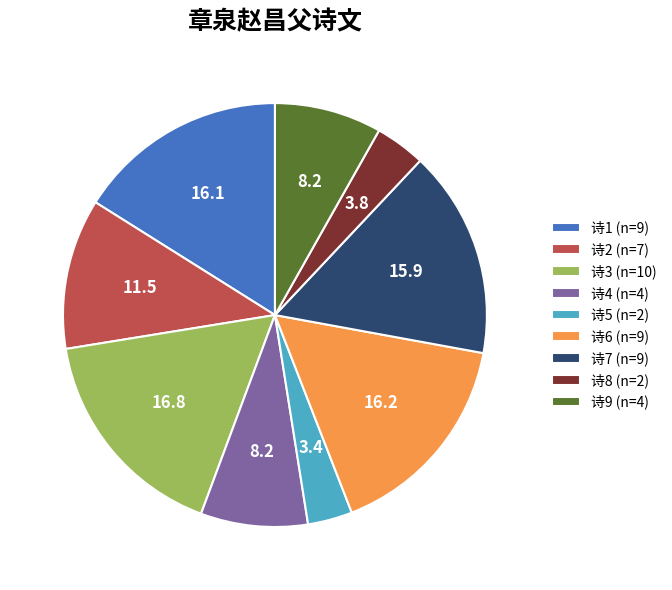

Does any single category account for the majority?

No